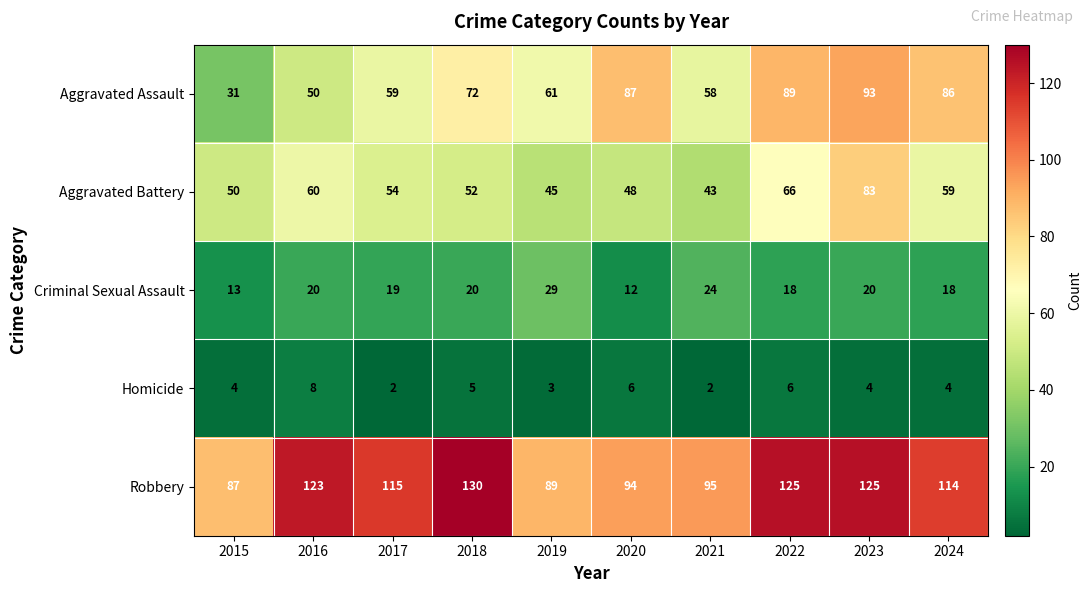

Rank the categories by Aggravated Battery value from lowest to highest.

2021, 2019, 2020, 2015, 2018, 2017, 2024, 2016, 2022, 2023